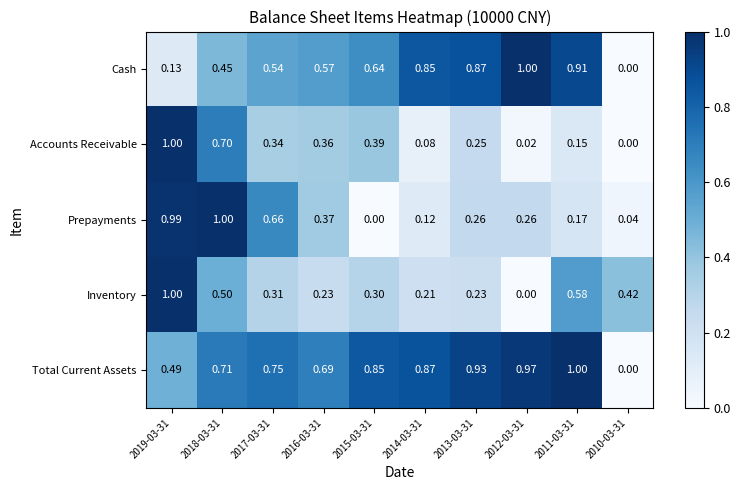

What is the total value across all series at 2015-03-31?

2.2